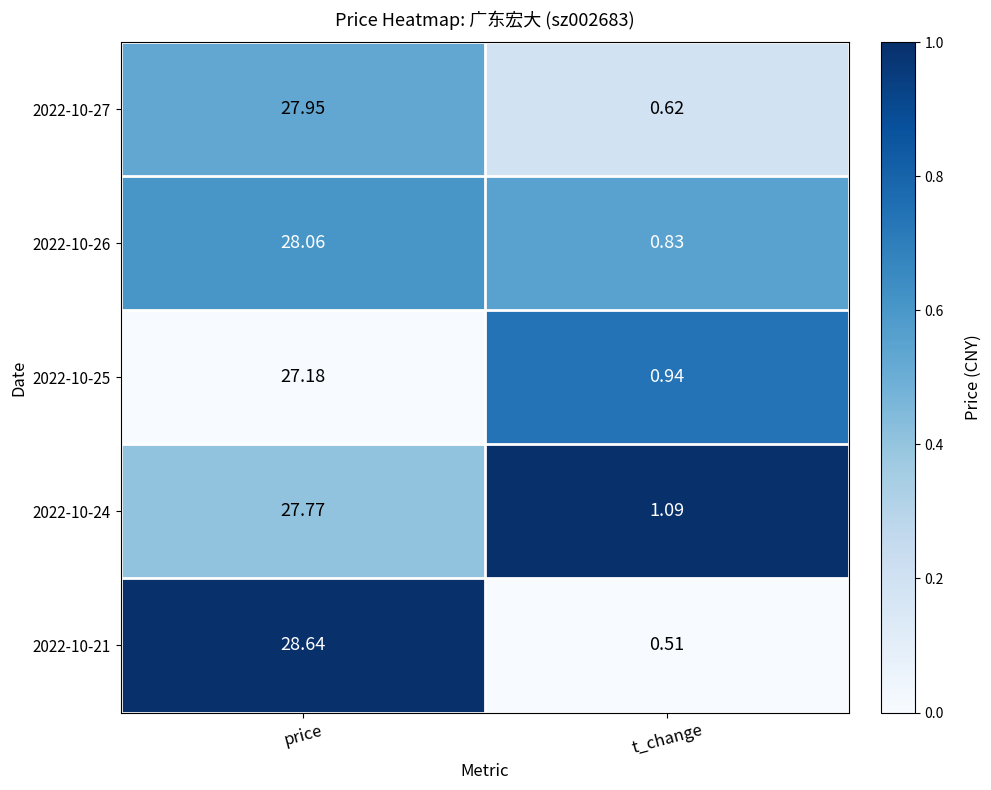

Where does the 2022-10-25 series first go above 27?

price